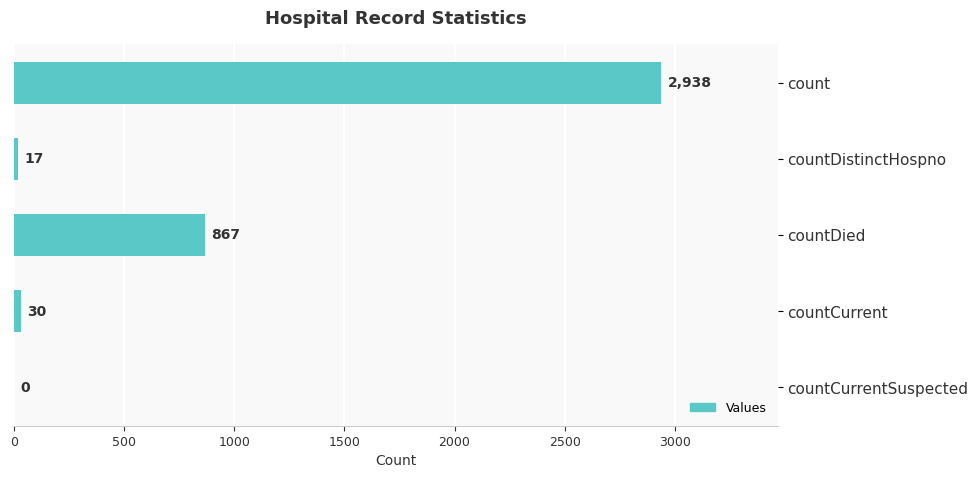

True or false: the data shows 521 at countDied.

False